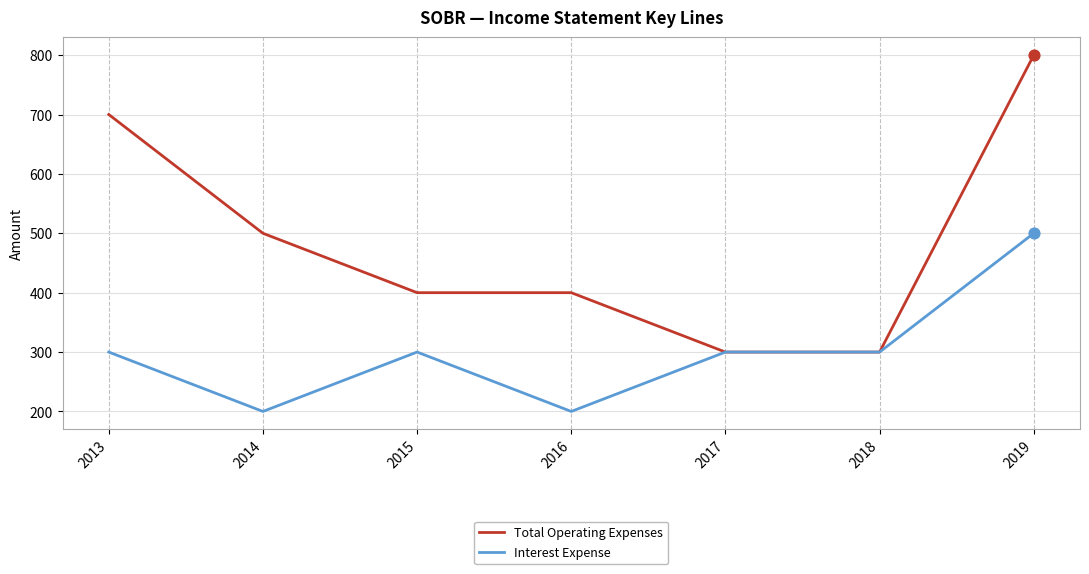

Is the value of Interest Expense at 2016 greater than the value of Total Operating Expenses at 2019?

No